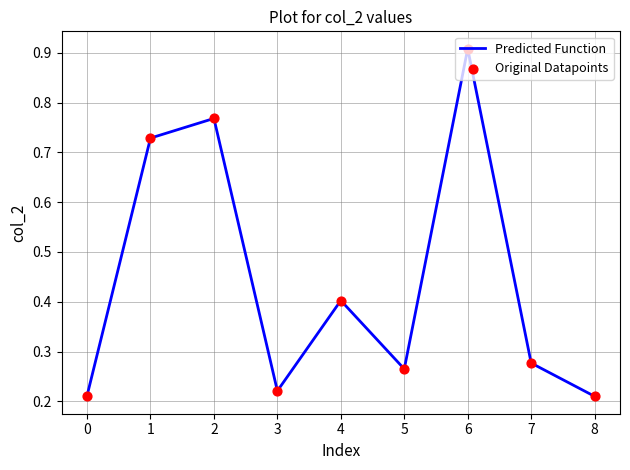

Is it true that the value at 5 is 0.1?

False